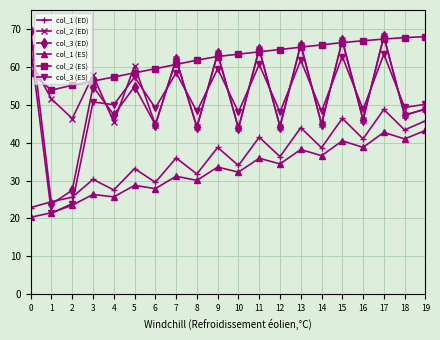

True or false: col_1 (ES) and col_3 (ED) cross at least once.

False